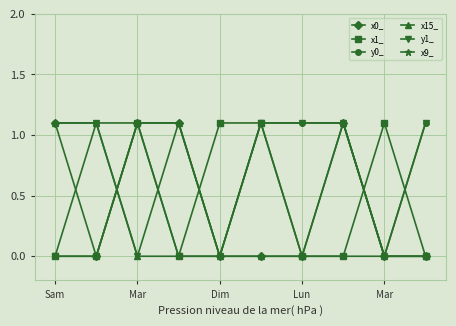

Which series has the largest total across all categories?

y0_